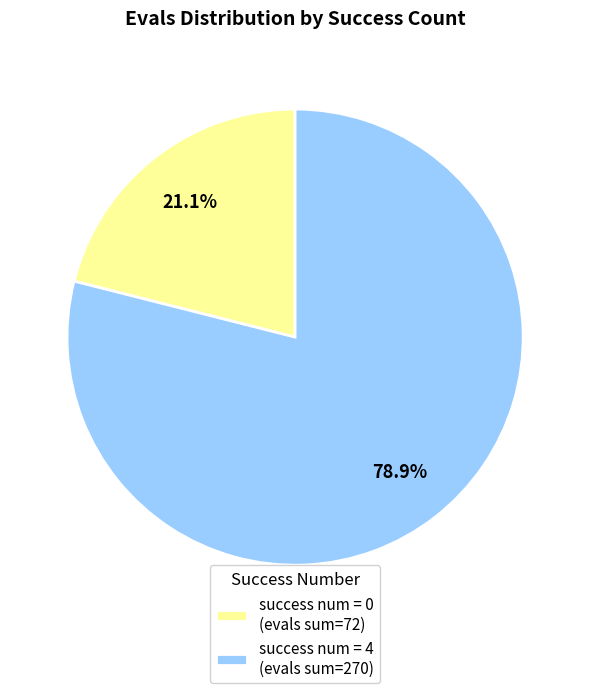

To the nearest percent, what is the difference between the largest and smallest slice percentages?

58%